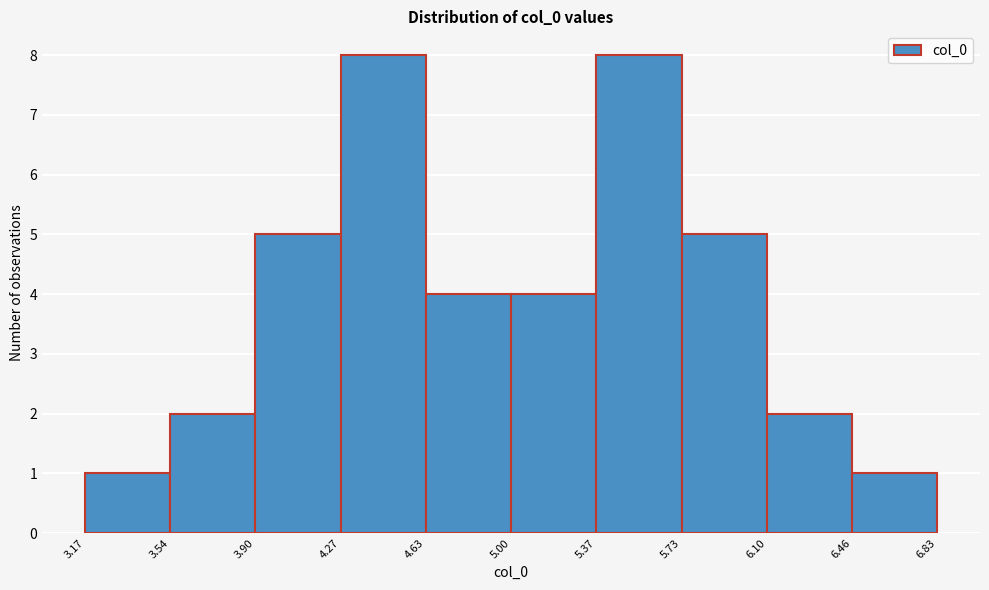

What is the height of the bar covering 6.46 to 6.83 on the x-axis? The values are not printed on the chart, so give them approximately, as read against the axis.

1